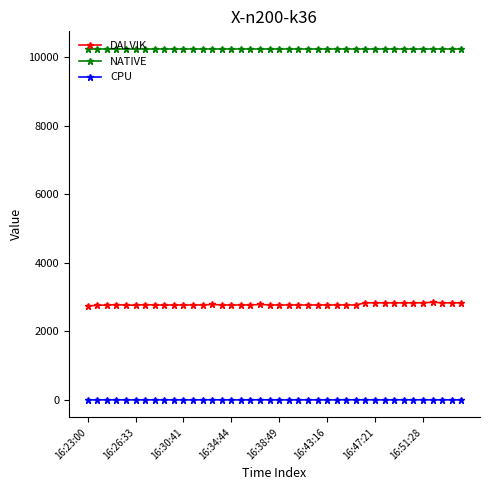

List the series in order of their overall mean, highest first.

NATIVE, DALVIK, CPU